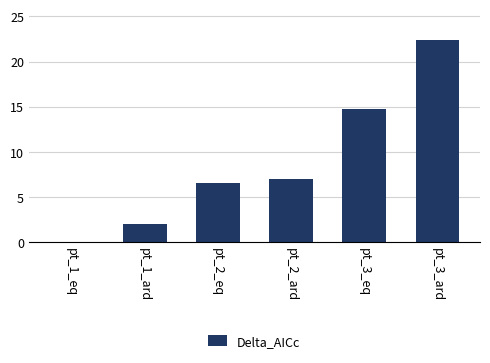

What is the approximate value at pt_2_eq?

6.6